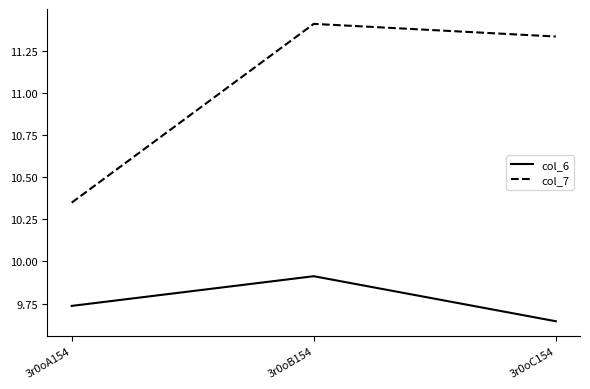

Which series has the largest total across all categories?

col_7